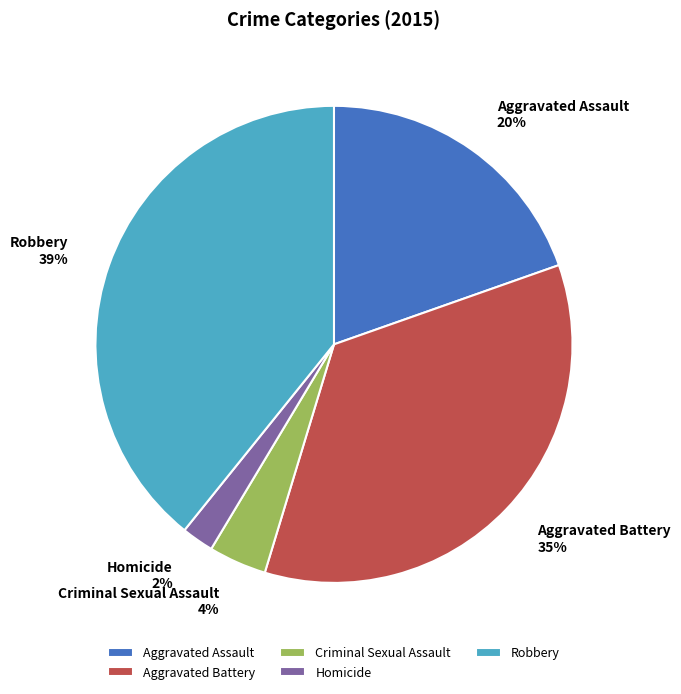

Which slice is the largest?

Robbery